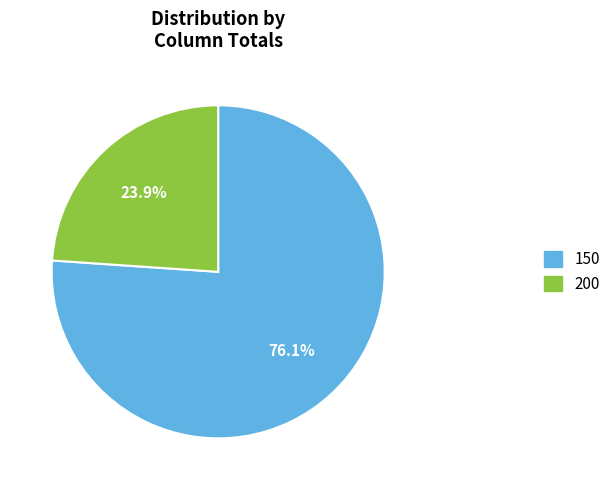

Does any single category account for the majority?

Yes